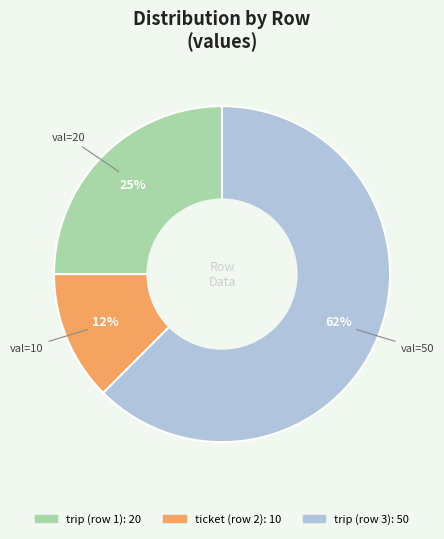

To the nearest percent, what is the average slice percentage?

33%